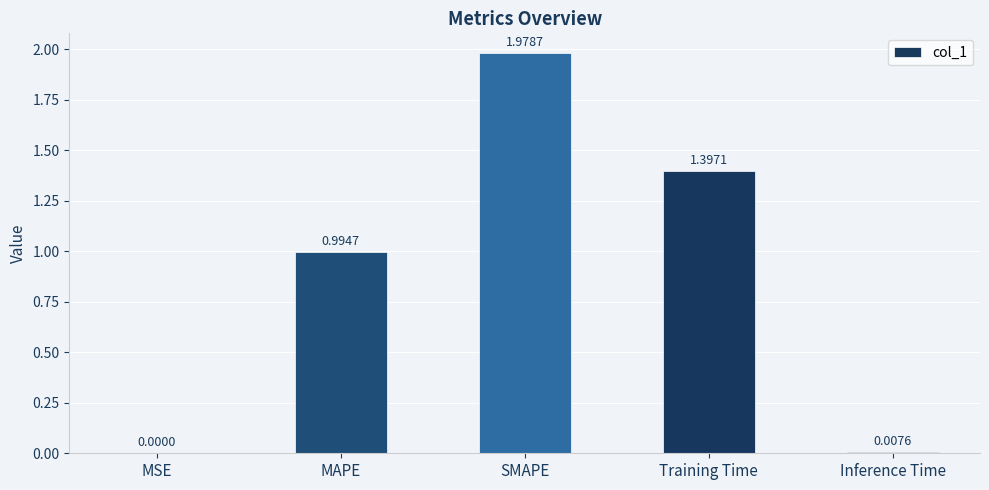

What is the ratio of the value at SMAPE to the value at Training Time?

1.4